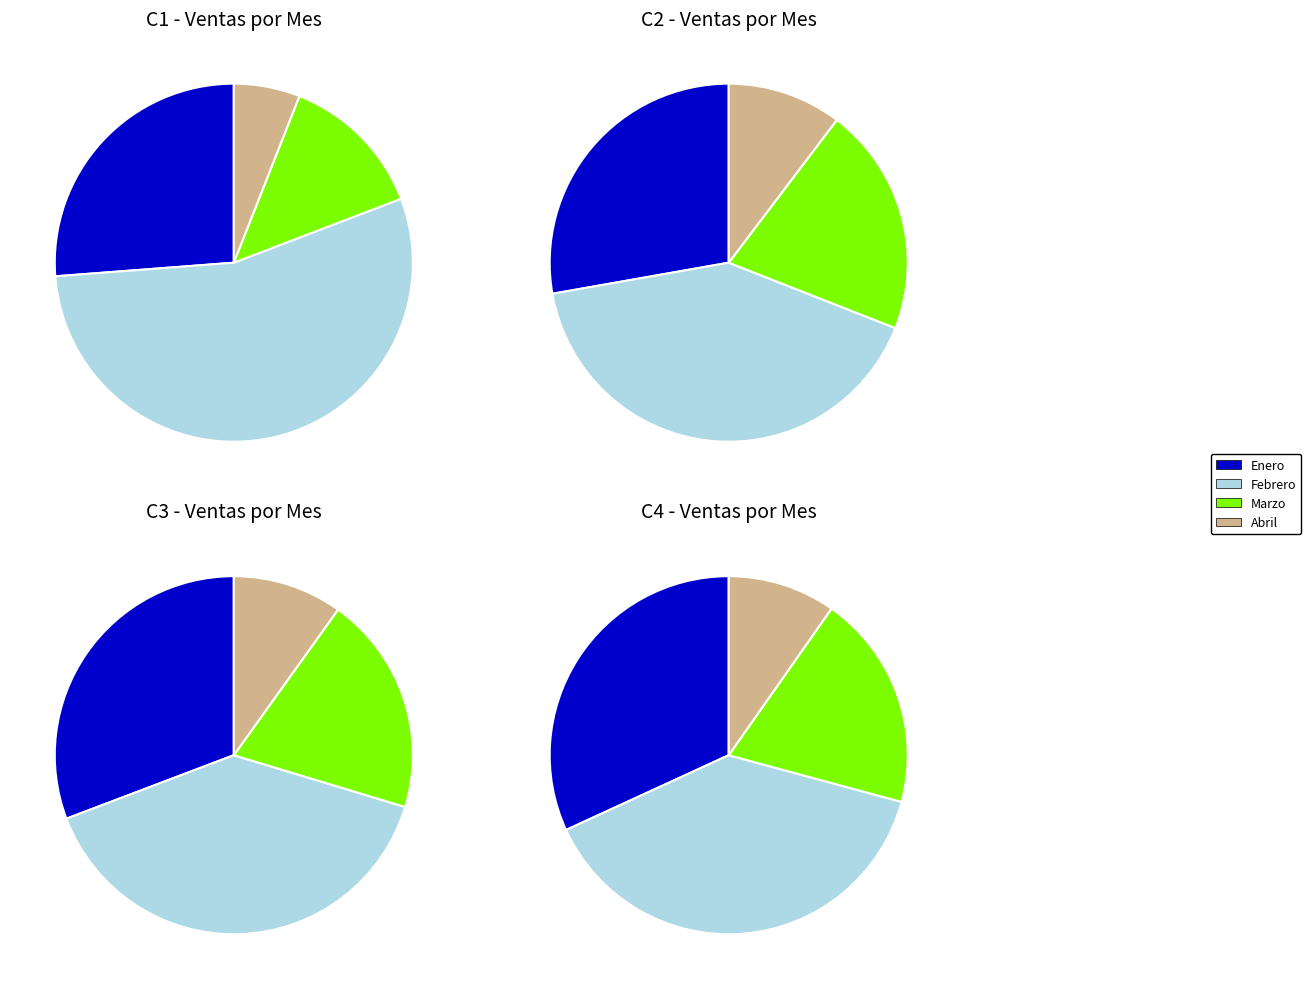

Combined, do Enero and Abril account for over 50%?

No